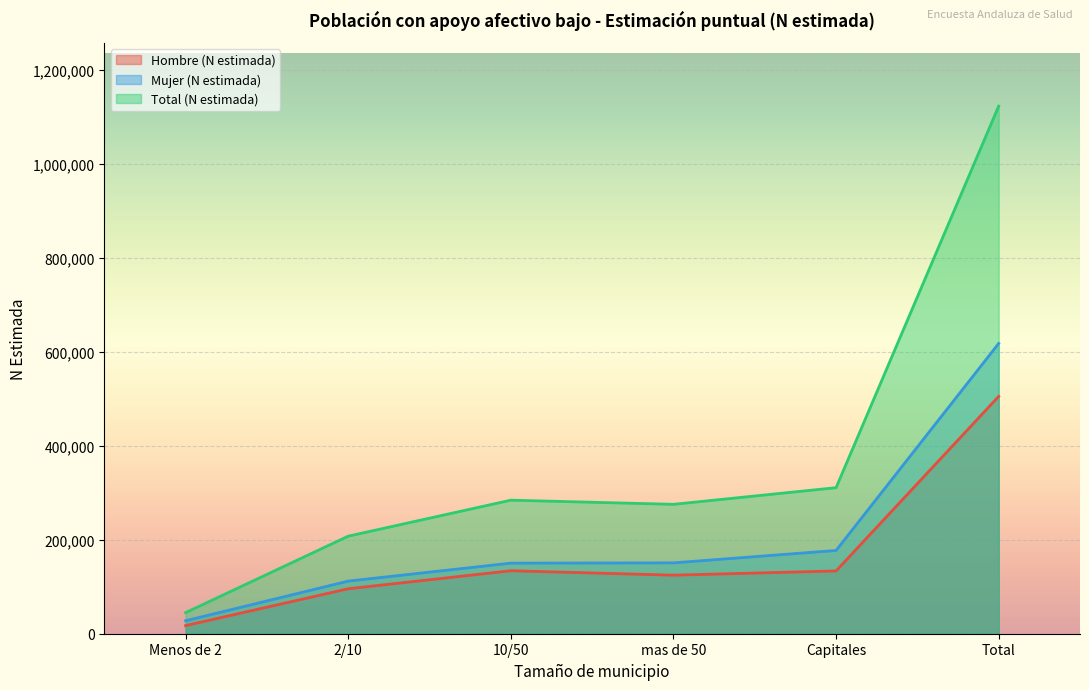

Which series changed the most between mas de 50 and Total?

Total (N estimada)